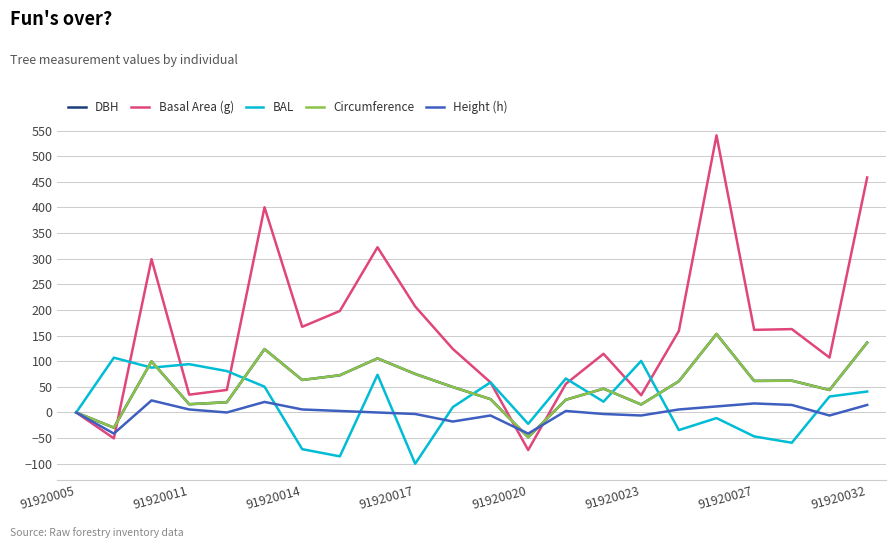

What is the difference between the second highest and second lowest values in the DBH series?

166.0